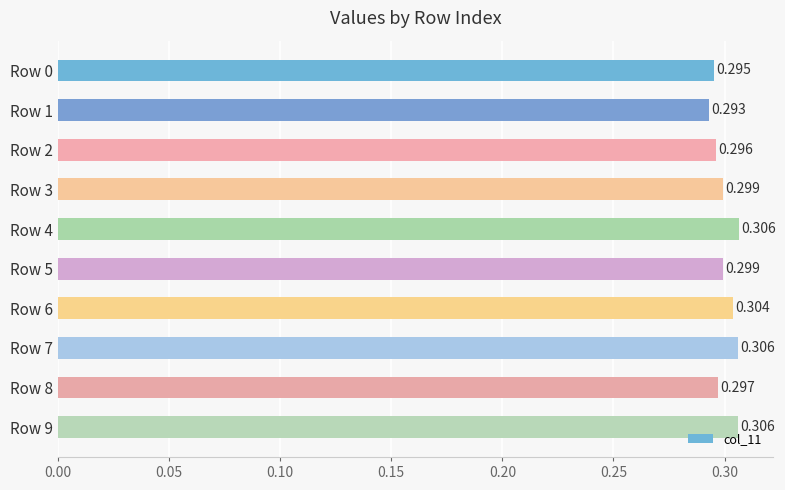

How many bars are there in total?

10